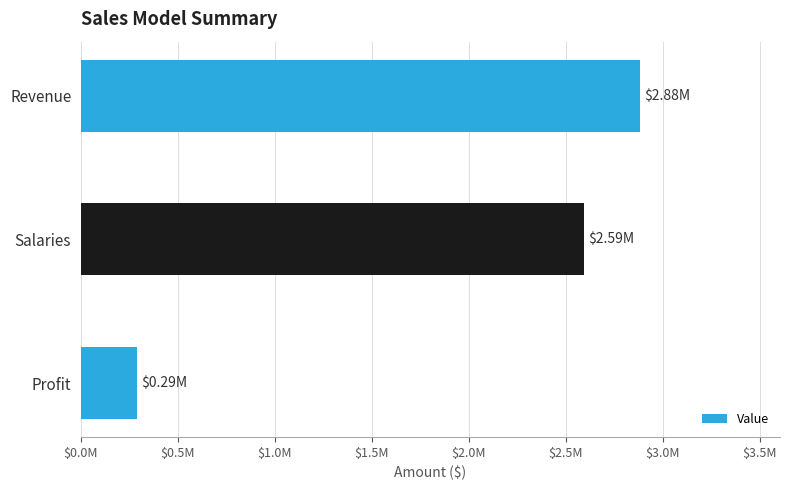

Are the bars horizontal?

Yes